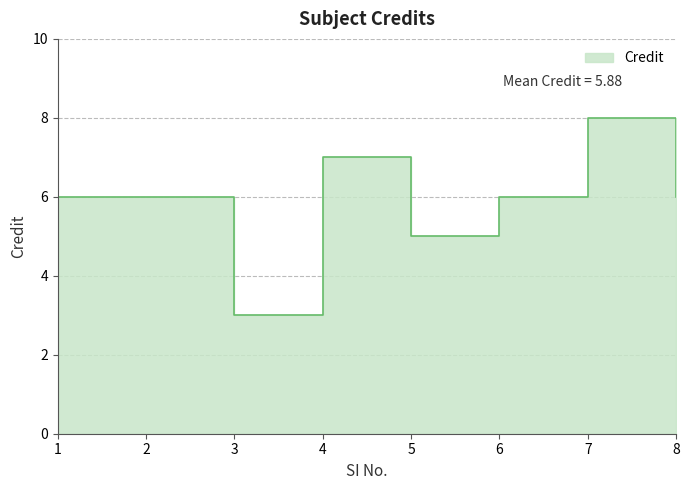

What is the difference between the second highest and second lowest values?

2